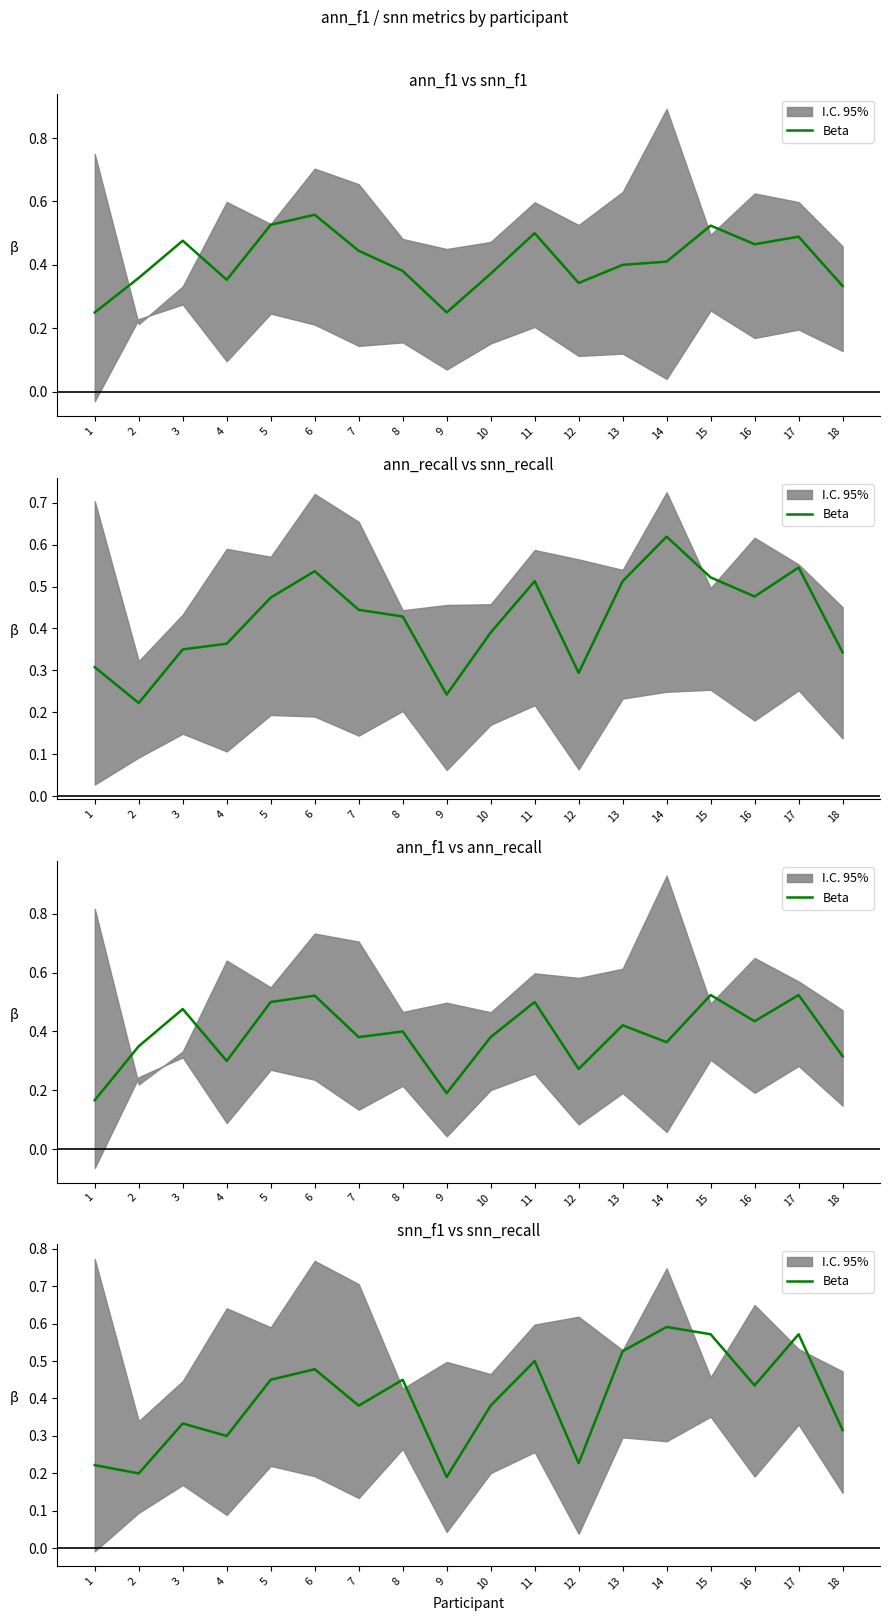

How many categories are shown in the chart?

18